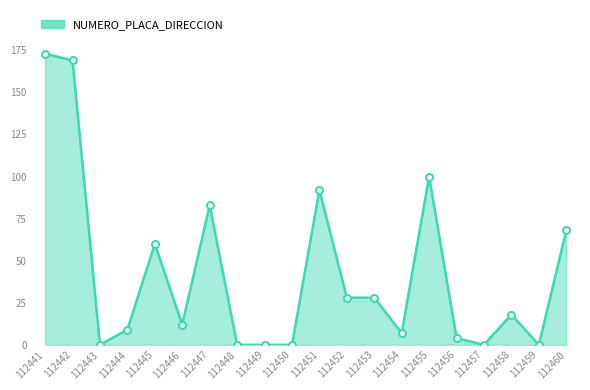

Reading left to right, list all the values displayed in this chart.

112441=173	112442=169	112443=0	112444=9	112445=60	112446=12	112447=83	112448=0	112449=0	112450=0	112451=92	112452=28	112453=28	112454=7	112455=100	112456=4	112457=0	112458=18	112459=0	112460=68